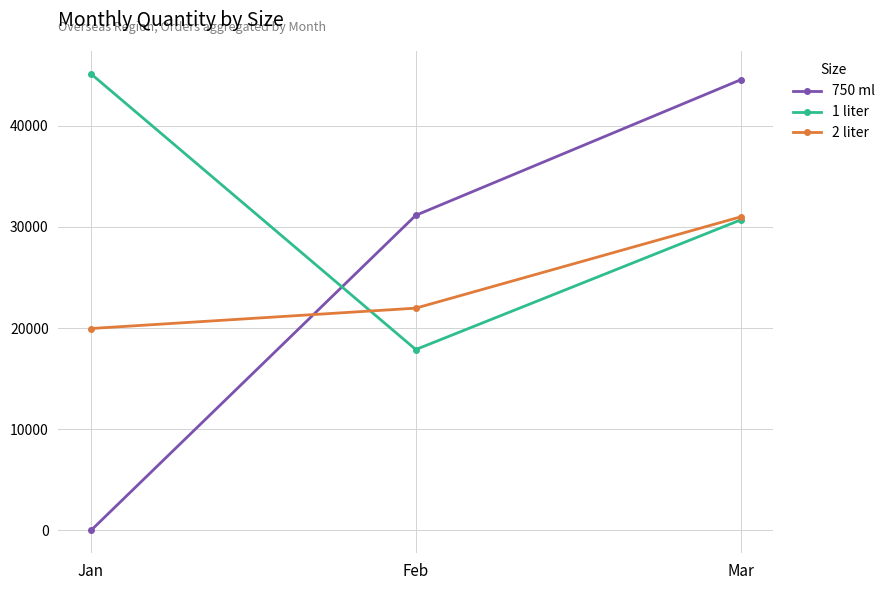

At which category is the sum across all series the highest?

Mar